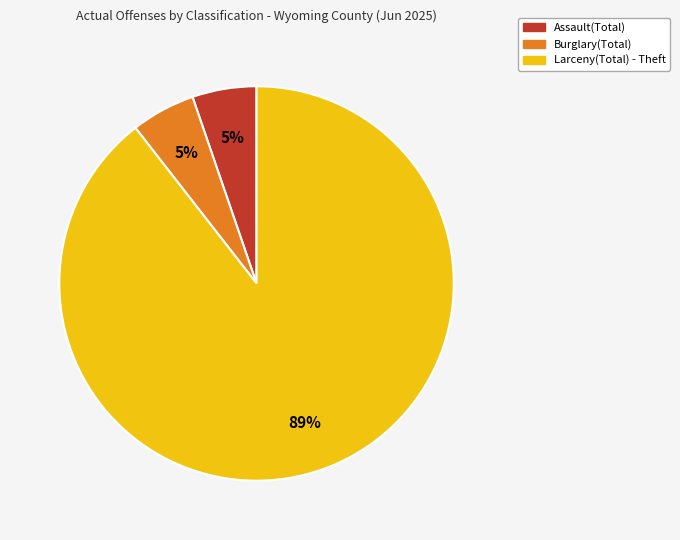

Does any single category account for the majority?

Yes